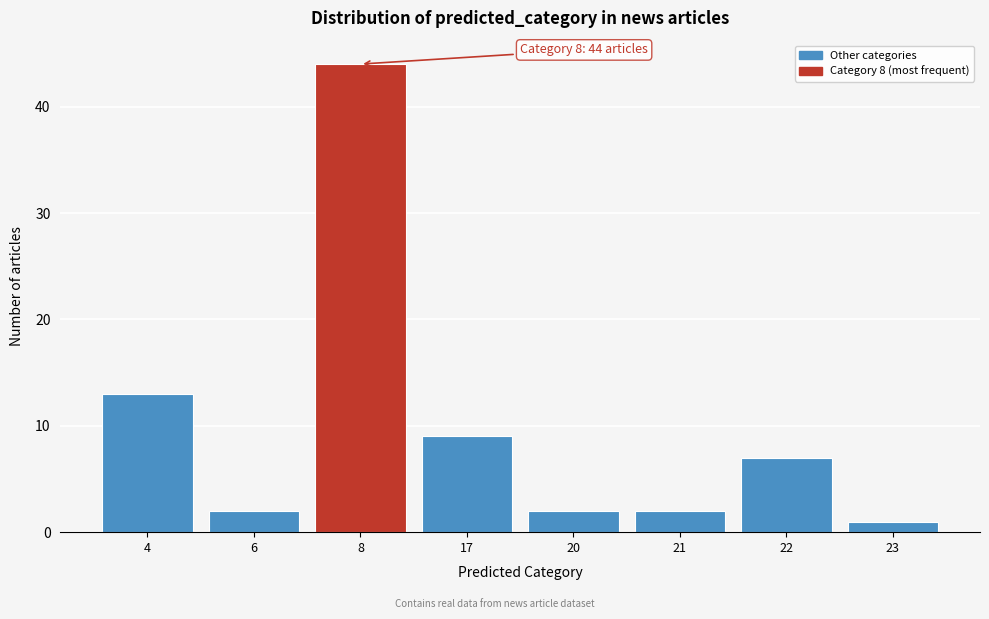

Reading right to left, transcribe all the data shown in this chart.

23=1	22=7	21=2	20=2	17=9	8=44	6=2	4=13